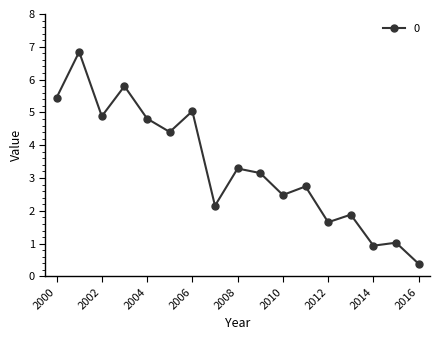

True or false: the data has more than 2 interior local peaks.

True